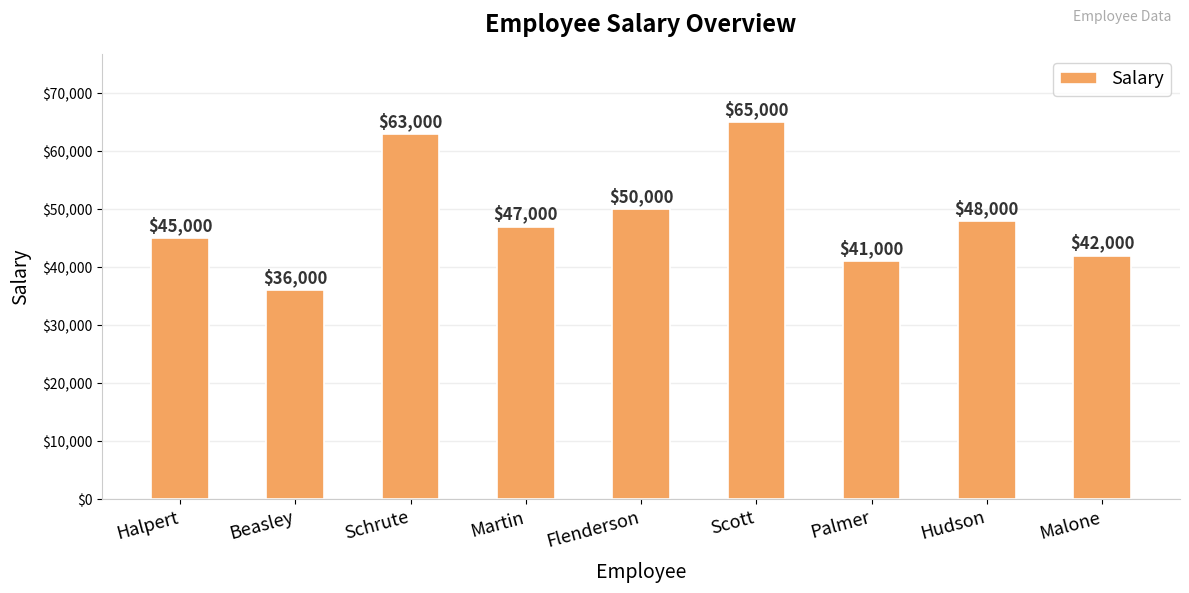

Rank the categories by value from lowest to highest.

Beasley, Palmer, Malone, Halpert, Martin, Hudson, Flenderson, Schrute, Scott